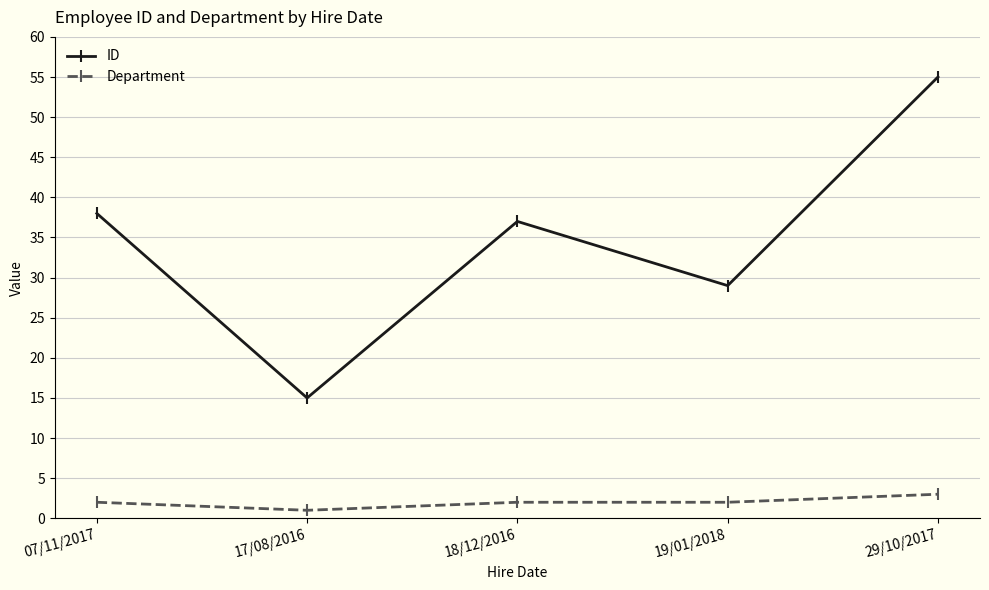

At how many categories does at least one series exceed 2?

5